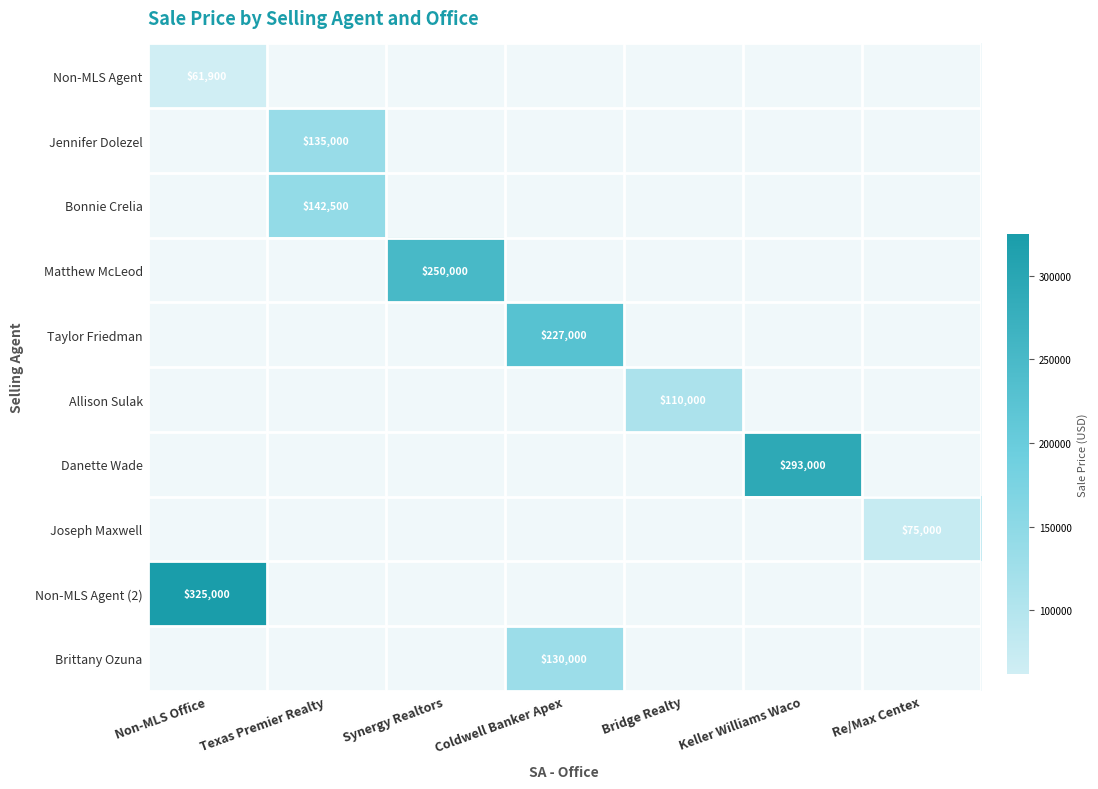

The Allison Sulak series shows 0 at Synergy Realtors. True or false?

True